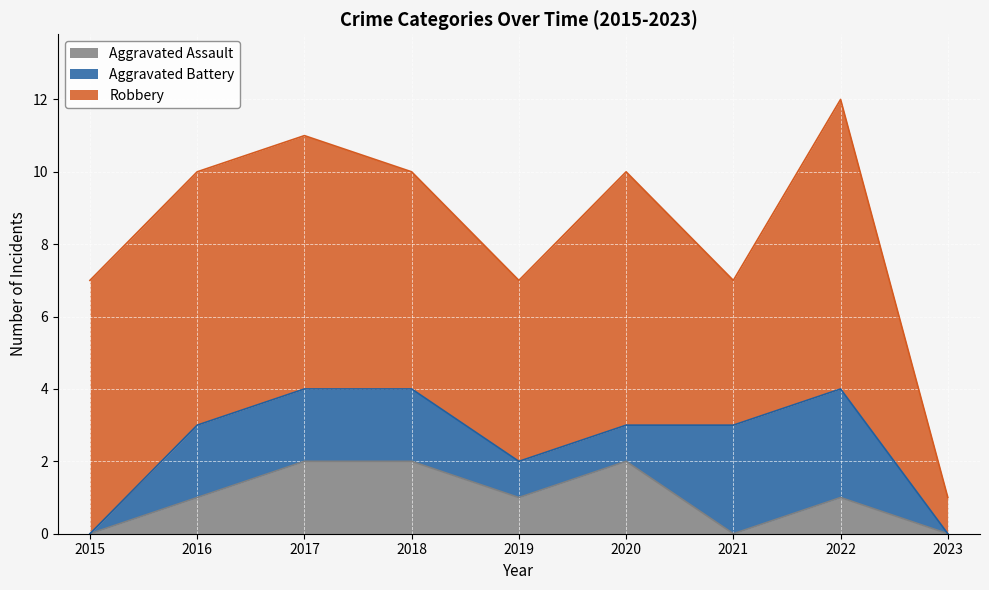

List the series in order of their peak value, highest first.

Robbery, Aggravated Battery, Aggravated Assault